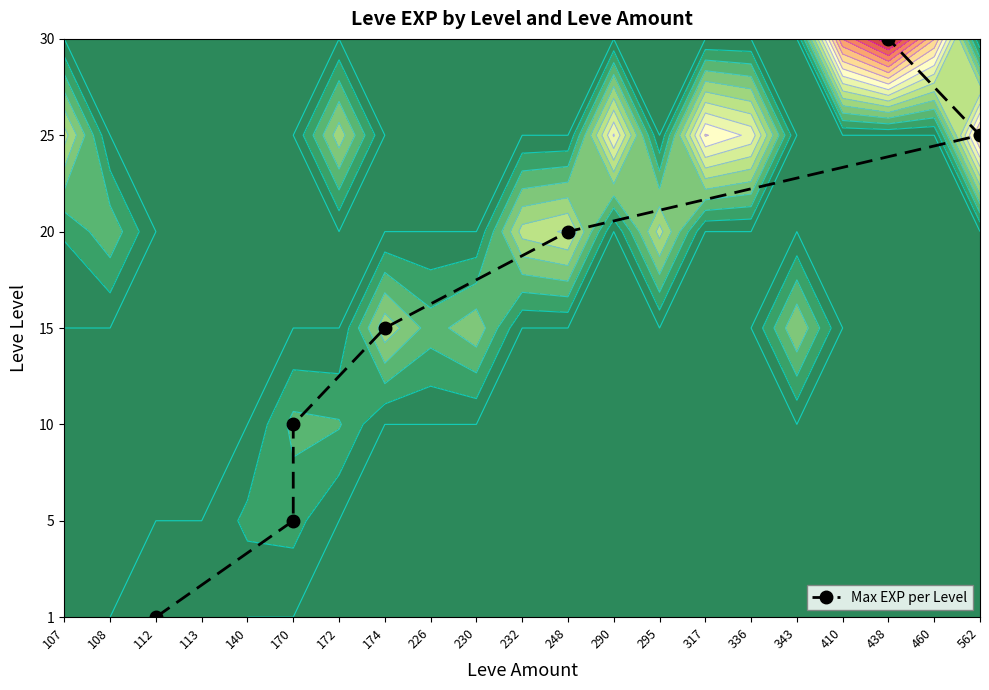

What is the difference between the values at 248 and 562?

1